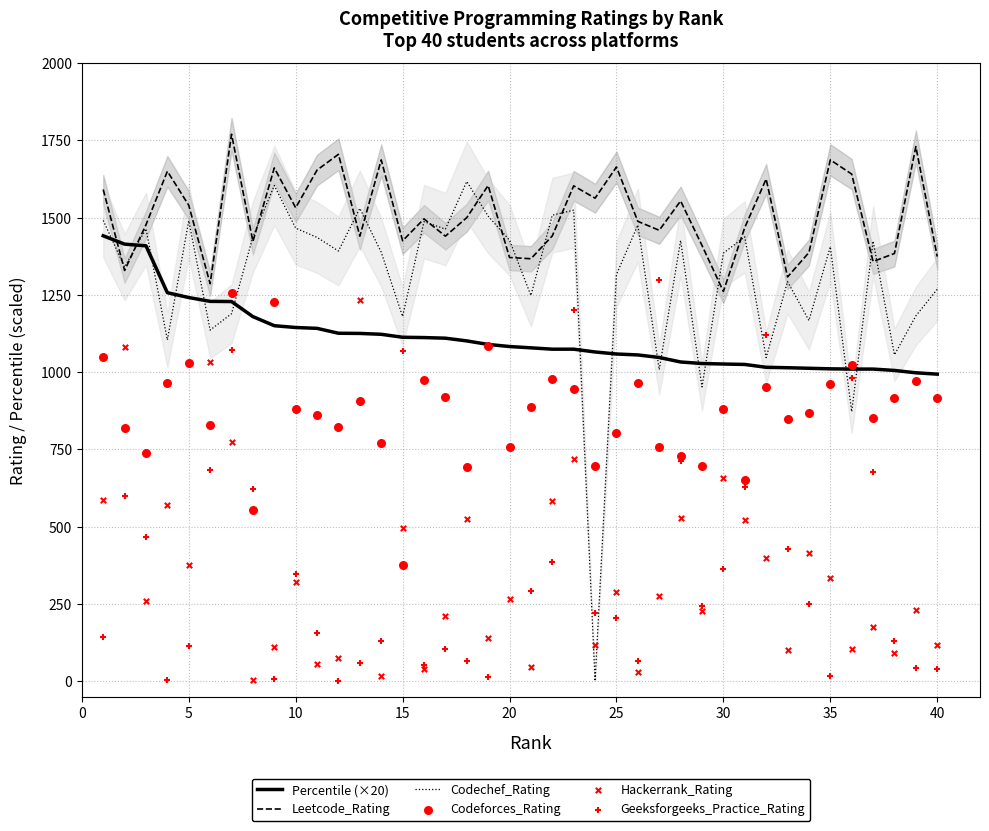

What is the highest value of the Codechef_Rating series?

1617.0